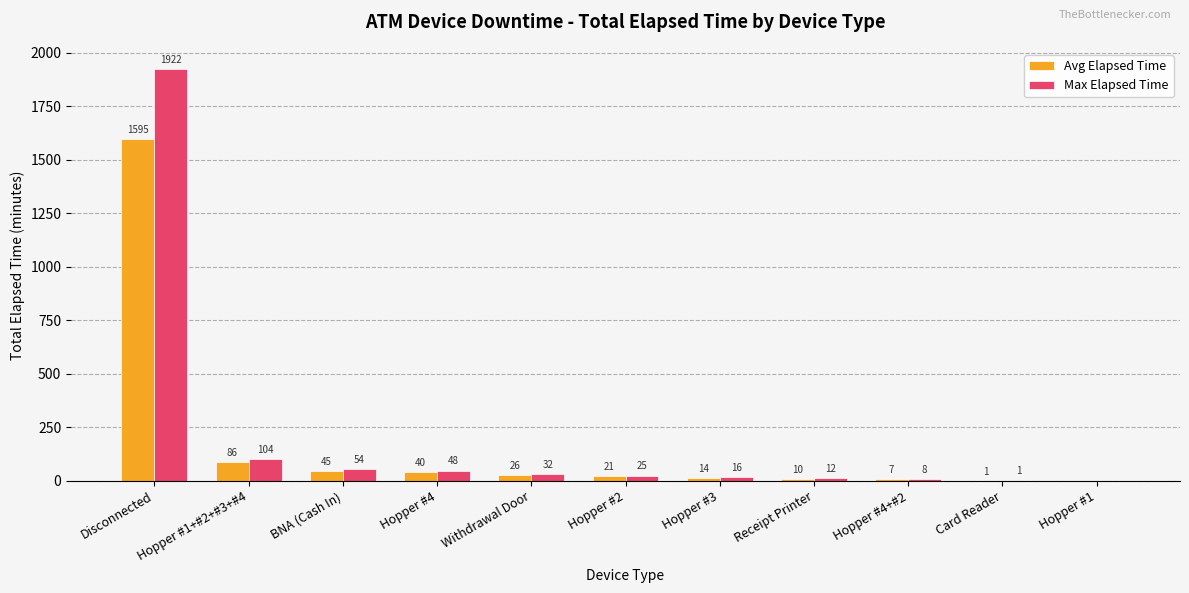

How many groups of bars are there?

11